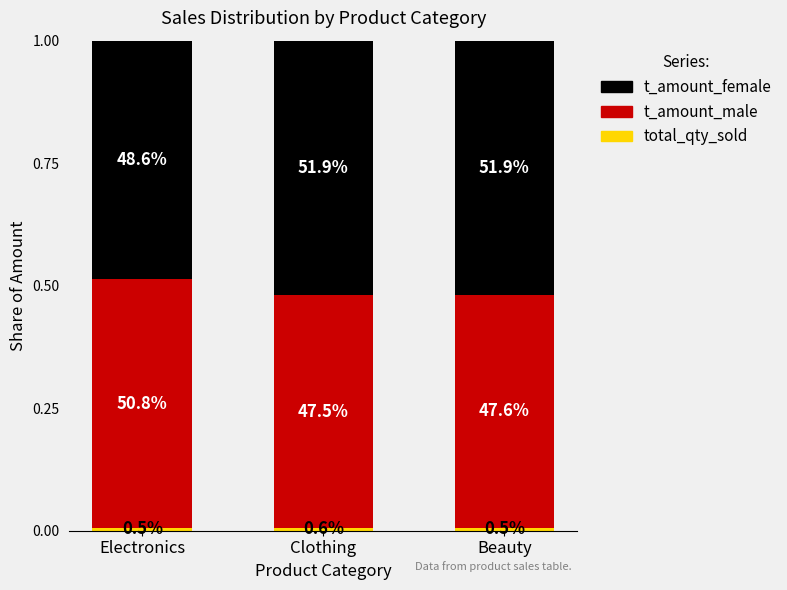

Which series has the widest spread of values?

t_amount_male